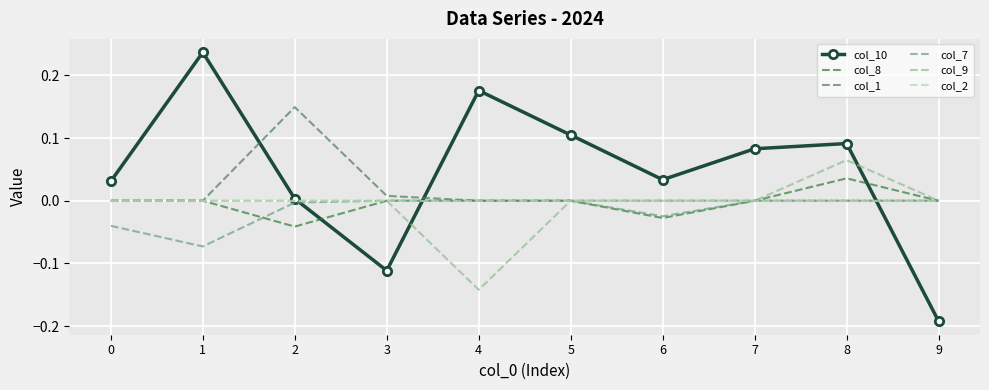

Which series has the largest total across all categories?

col_10